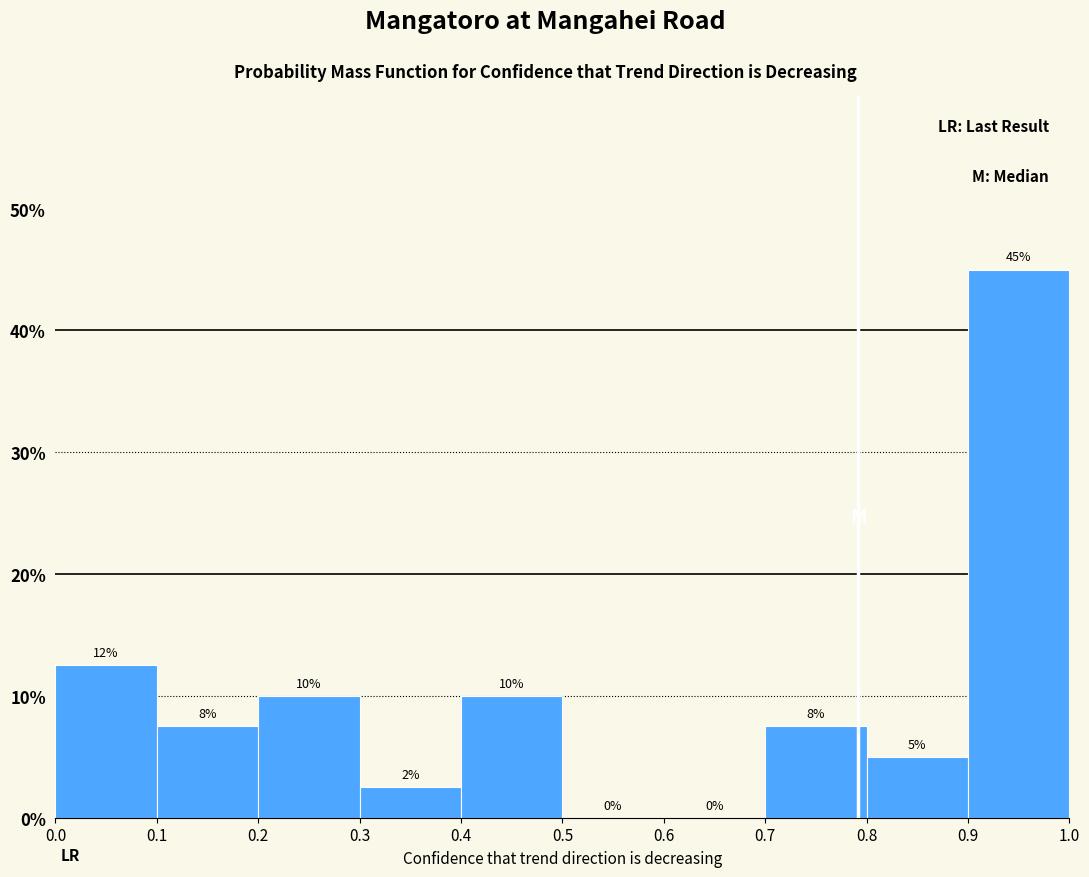

Which range on the x-axis has the tallest bar?

0.9 to 1.0